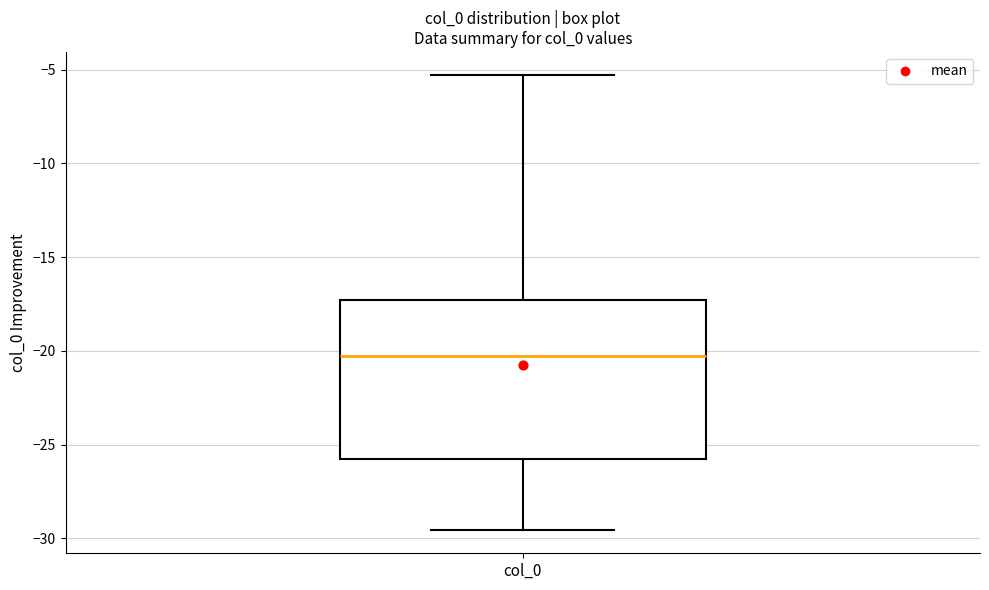

Read this box plot against the y-axis: the position of the median line, the range covered by the box, and the ends of both whiskers. The values are not printed on the chart, so give them approximately, as read against the axis.

median -20.5, box -26.0 to -17.5, whiskers -29.5 to -5.5